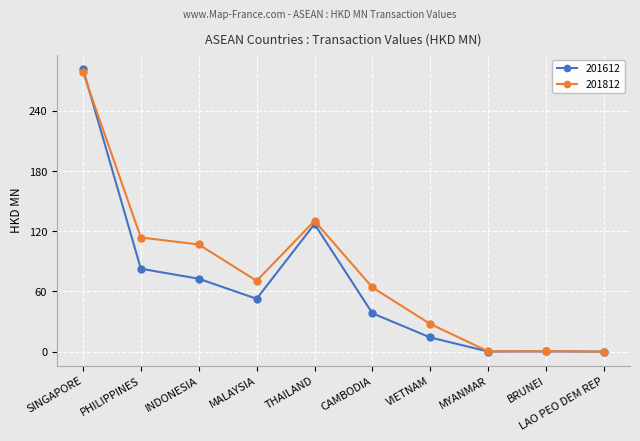

Which series changed the most between PHILIPPINES and VIETNAM?

201812